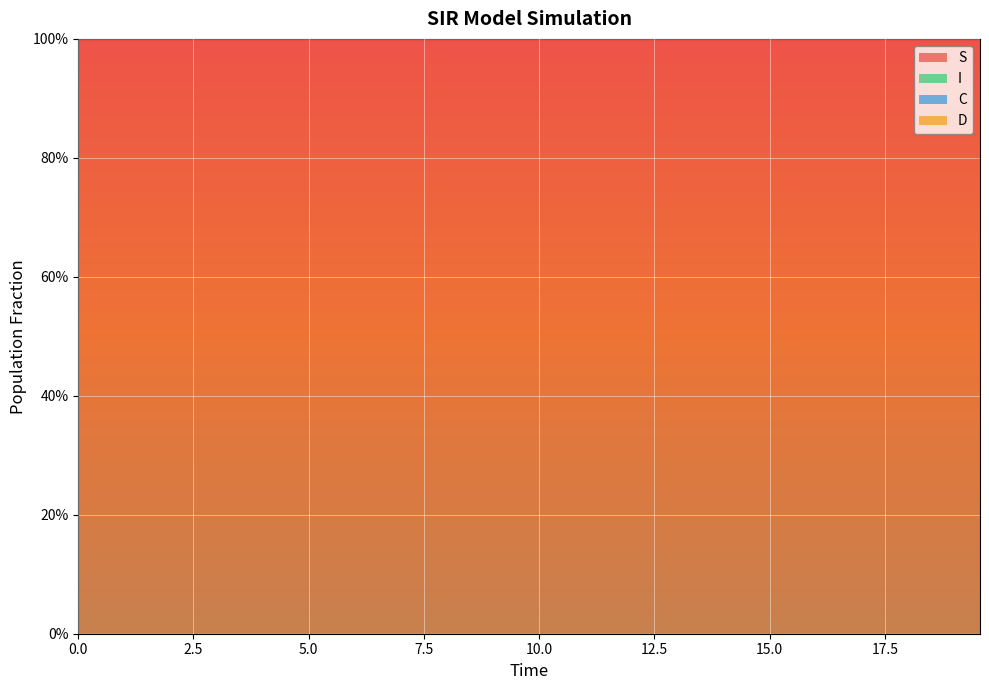

Reading left to right, transcribe all the data shown in this chart.

S: 1.0	1.0	1.0	1.0	1.0	1.0	1.0	1.0	1.0	1.0	1.0	1.0	1.0	1.0	1.0	1.0	1.0	1.0	1.0	1.0	1.0	1.0	1.0	1.0	1.0	1.0	1.0	1.0	1.0	1.0	1.0	1.0	1.0	1.0	1.0	1.0	1.0	1.0	1.0	1.0
I: 0.0	0.0	0.0	0.0	0.0	0.0	0.0	0.0	0.0	0.0	0.0	0.0	0.0	0.0	0.0	0.0	0.0	0.0	0.0	0.0	0.0	0.0	0.0	0.0	0.0	0.0	0.0	0.0	0.0	0.0	0.0	0.0	0.0	0.0	0.0	0.0	0.0	0.0	0.0	0.0
C: 0.5	0.5	0.5	0.4	0.4	0.4	0.4	0.4	0.3	0.3	0.3	0.3	0.3	0.3	0.2	0.2	0.2	0.2	0.2	0.2	0.2	0.1	0.1	0.1	0.1	0.1	0.1	0.1	0.1	0.1	0.1	0.1	0.1	0.1	0.1	0.1	0.0	0.0	0.0	0.0
D: 0.5	0.5	0.5	0.6	0.6	0.6	0.6	0.6	0.7	0.7	0.7	0.7	0.7	0.7	0.8	0.8	0.8	0.8	0.8	0.8	0.8	0.9	0.9	0.9	0.9	0.9	0.9	0.9	0.9	0.9	0.9	0.9	0.9	0.9	0.9	0.9	1.0	1.0	1.0	1.0